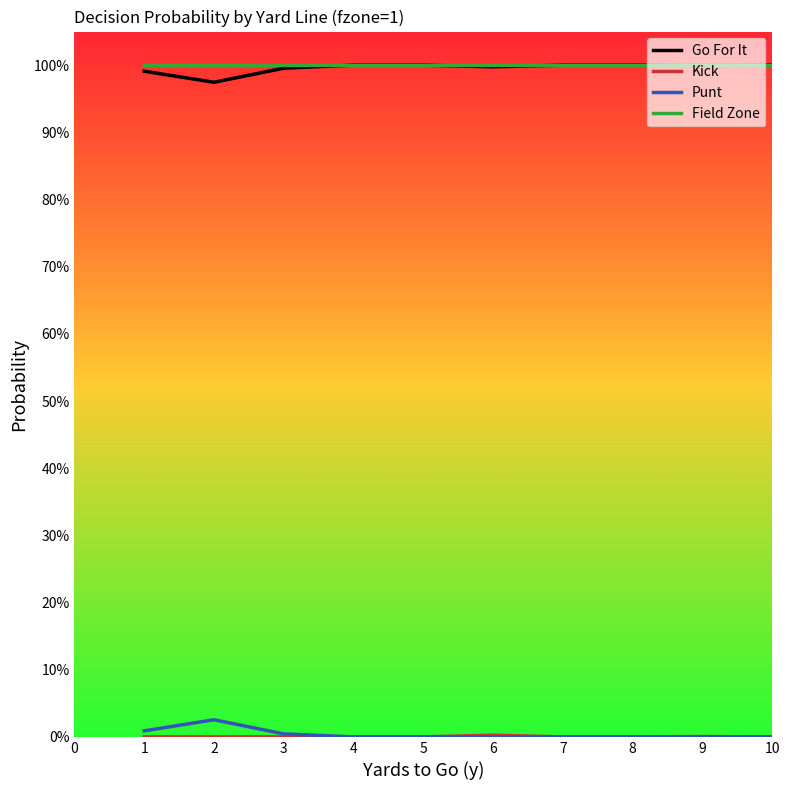

Is this an area chart (filled region under the line)?

No